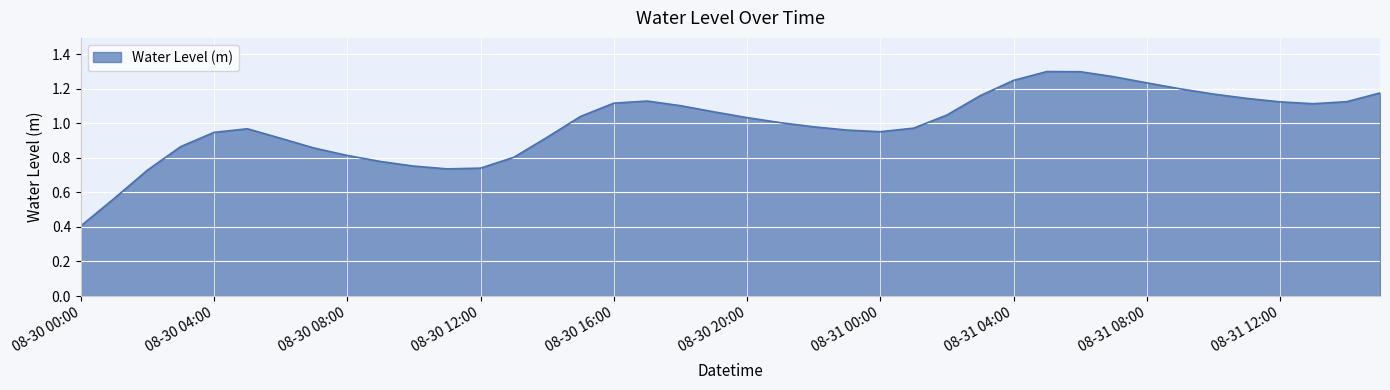

What is the minimum value shown in the chart?

0.4